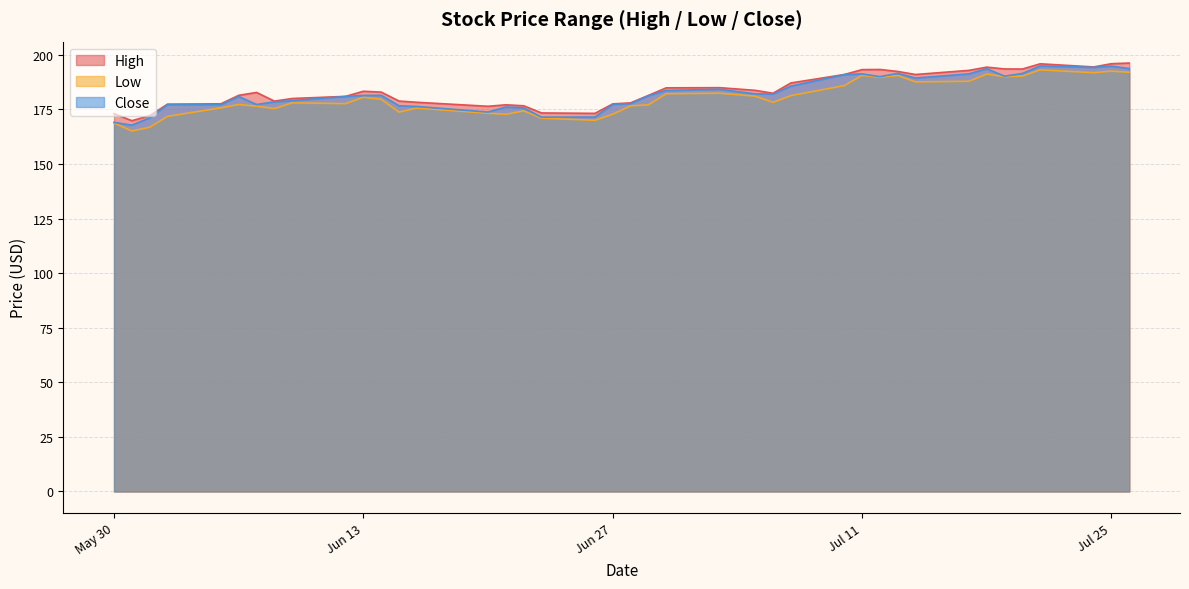

What is the sum of all High values?

7352.1